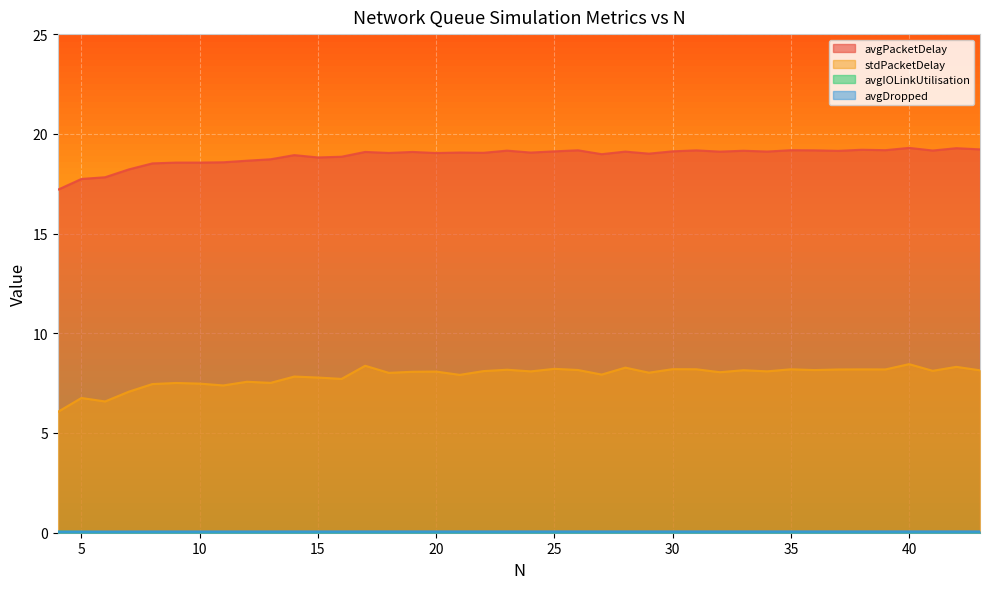

What is the value of the stdPacketDelay point at the 1st from the left?

6.1